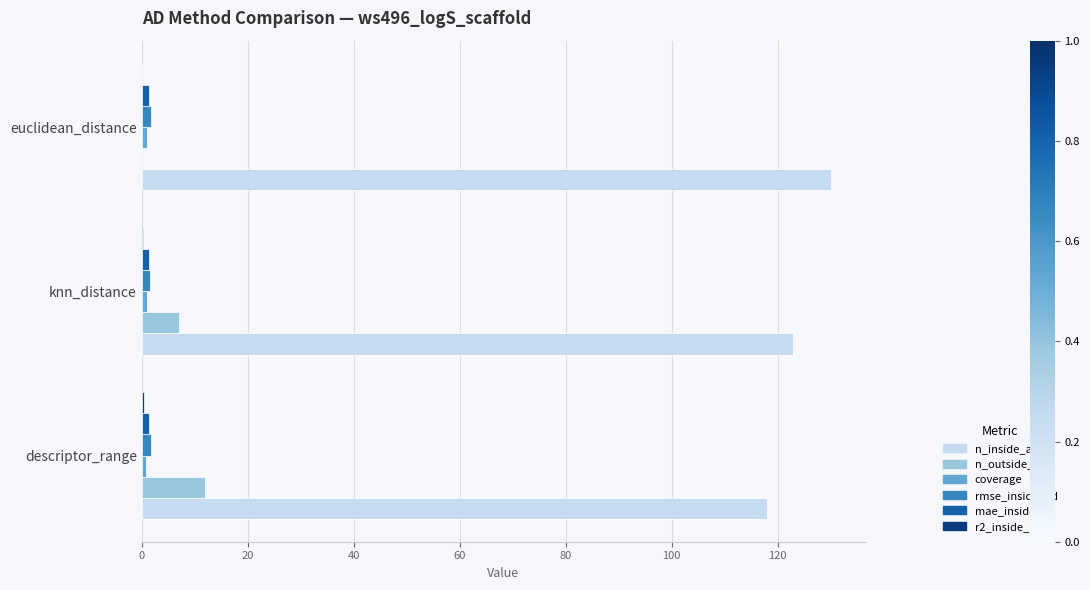

How many data points does each series have?

3